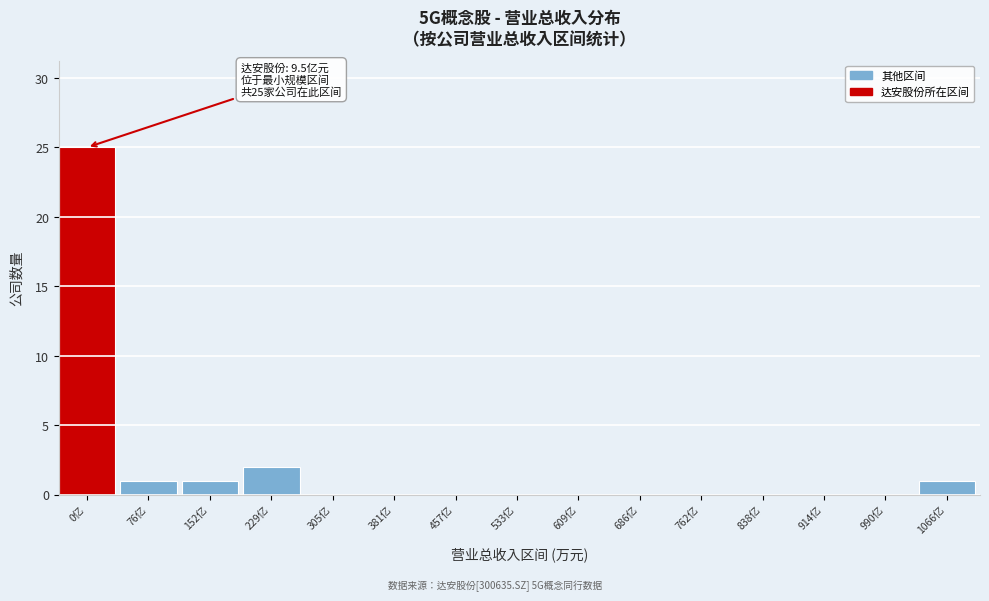

Reading left to right, extract all data points from this chart.

0亿=25	76亿=1	152亿=1	229亿=2	305亿=0	381亿=0	457亿=0	533亿=0	609亿=0	686亿=0	762亿=0	838亿=0	914亿=0	990亿=0	1066亿=1